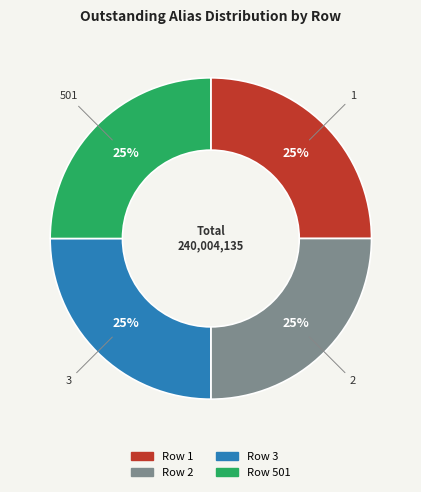

Does any single category account for the majority?

No